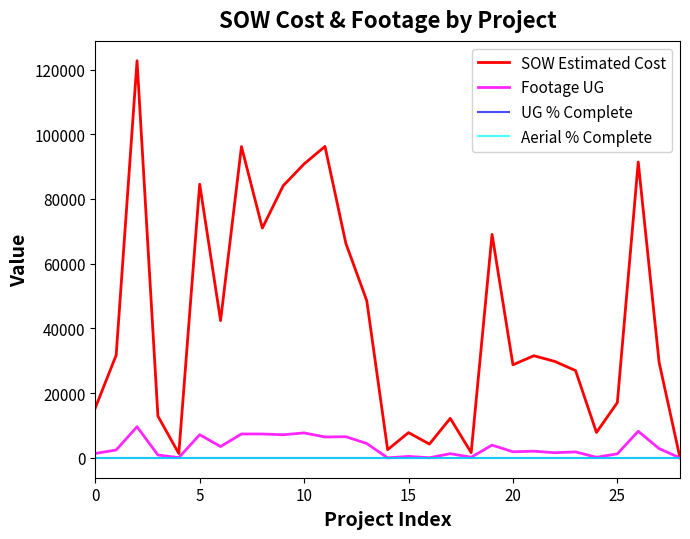

Which series has the largest total across all categories?

SOW Estimated Cost